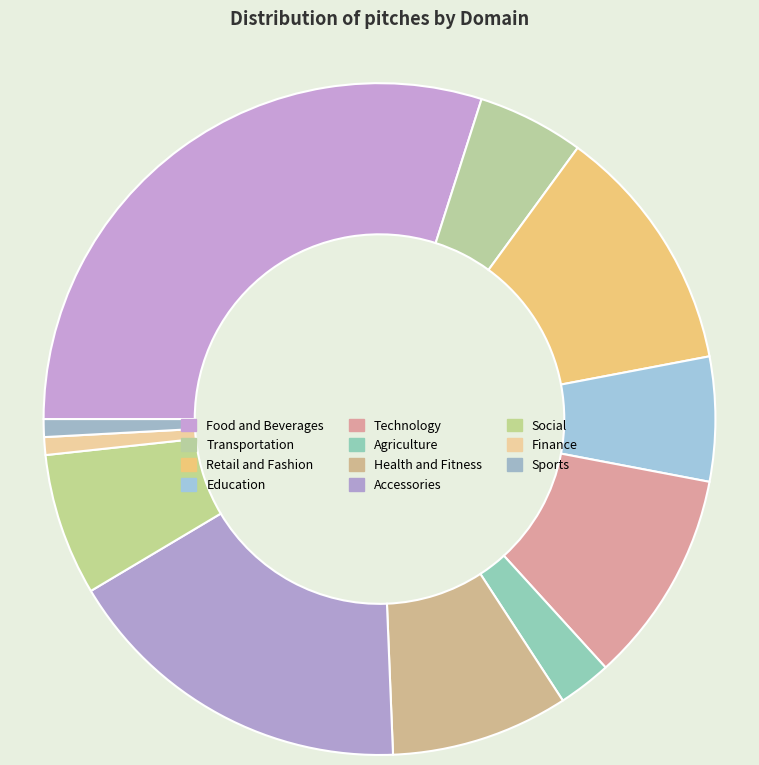

How many slices are in this pie chart?

11